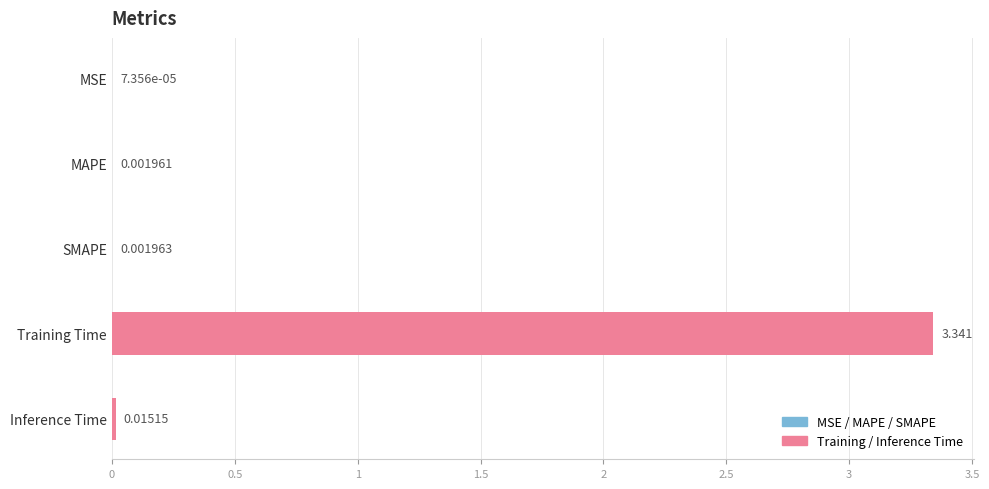

What is the label of the 1st bar from the left?

MSE